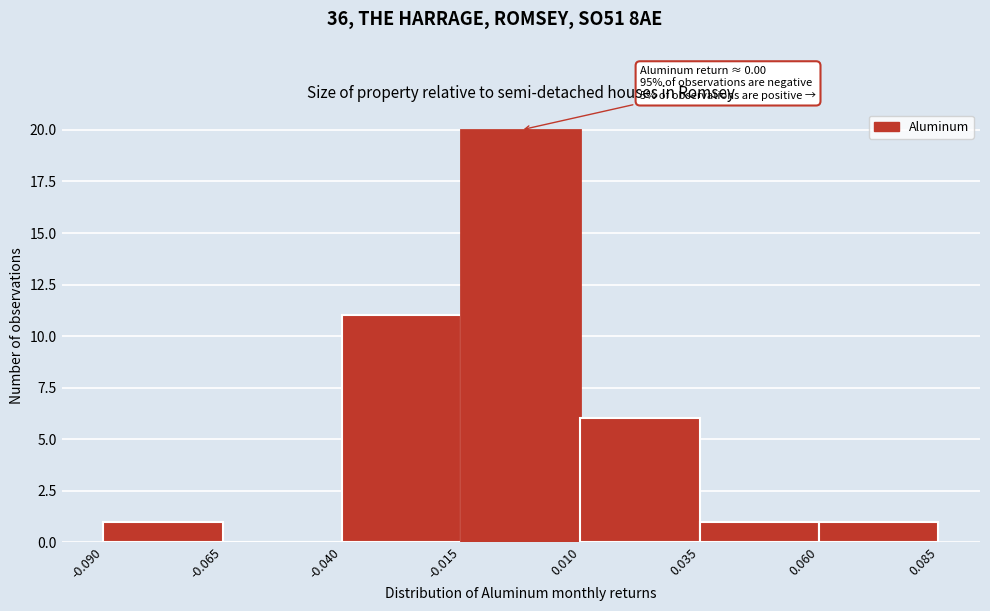

Which range on the x-axis has the tallest bar?

-0.015 to 0.010